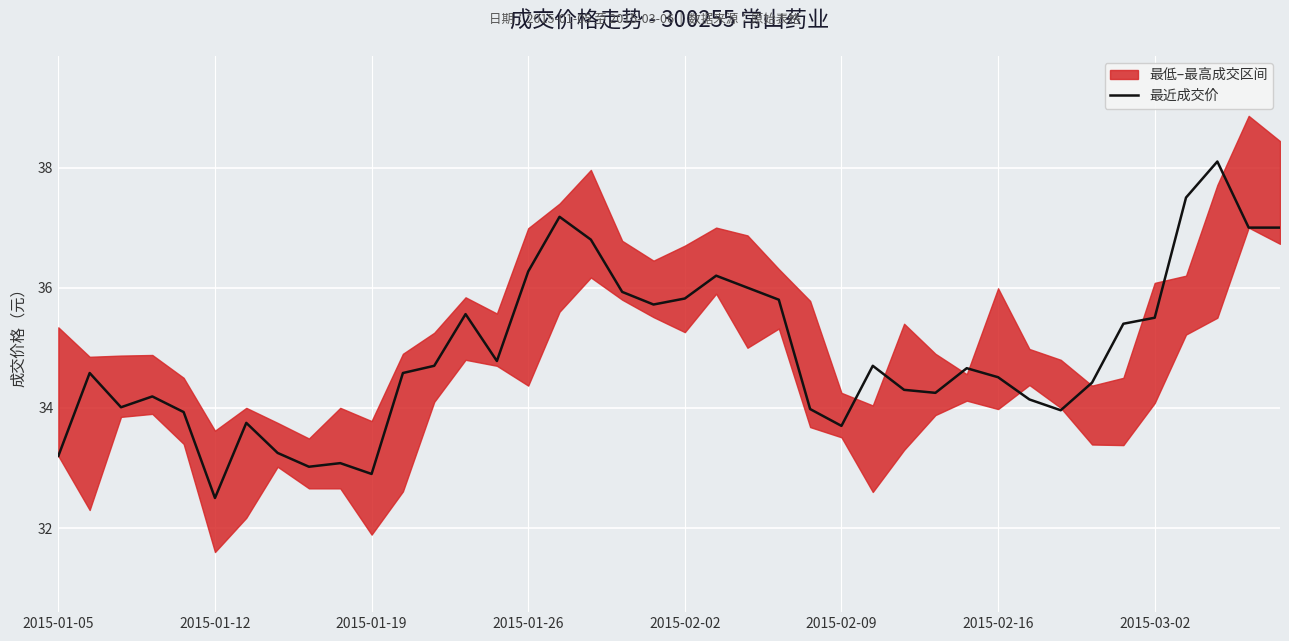

What is the sum of all values?

1396.9